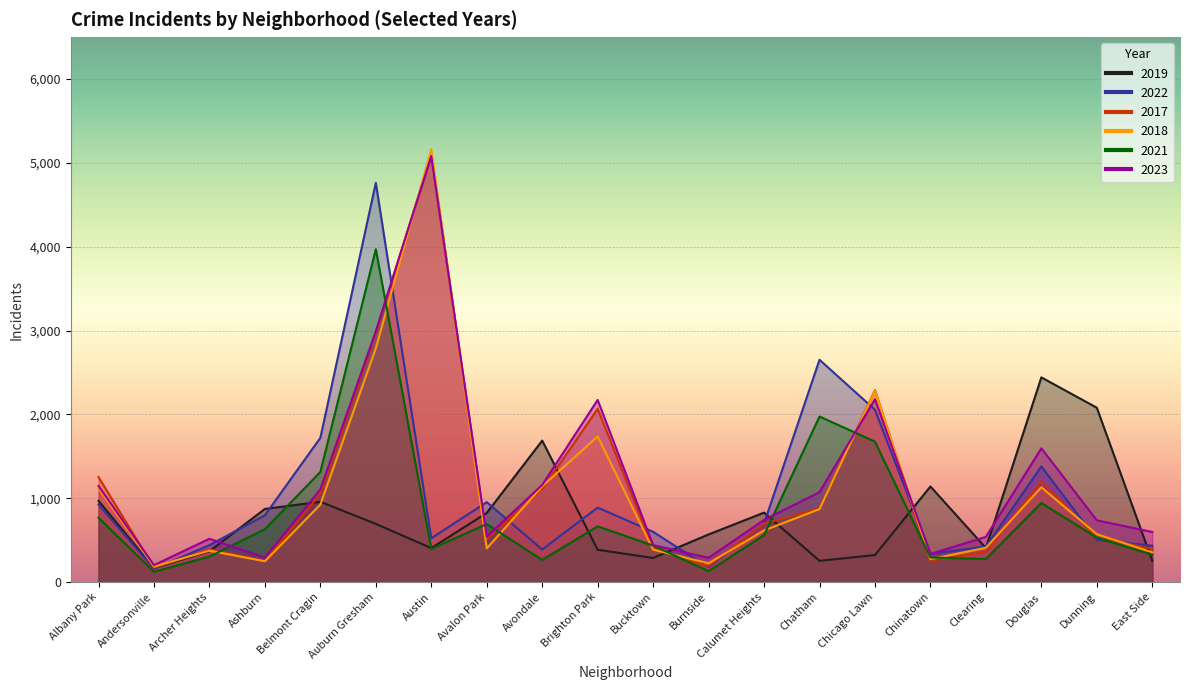

Where is 2021 nearest to the value 2046?

Chatham